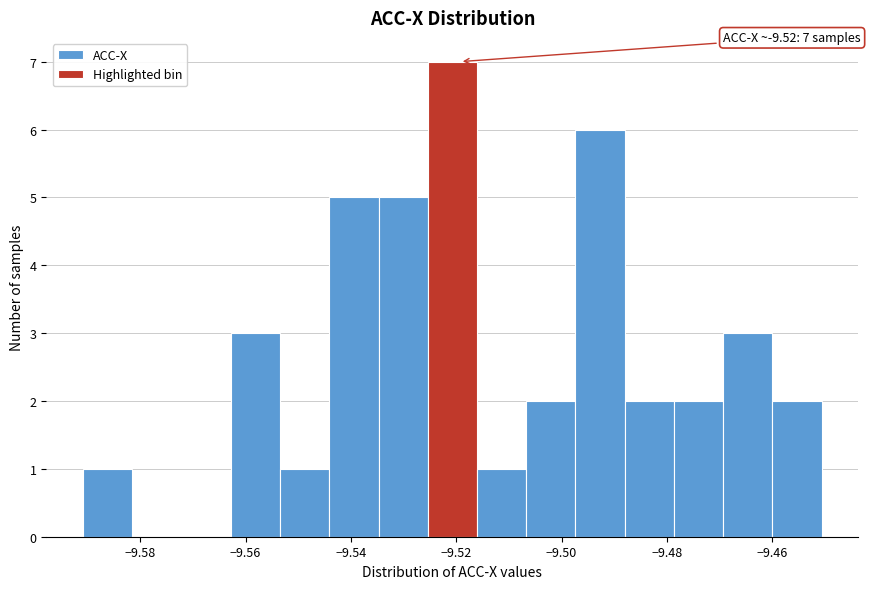

Which range on the x-axis has the tallest bar?

-9.526 to -9.516